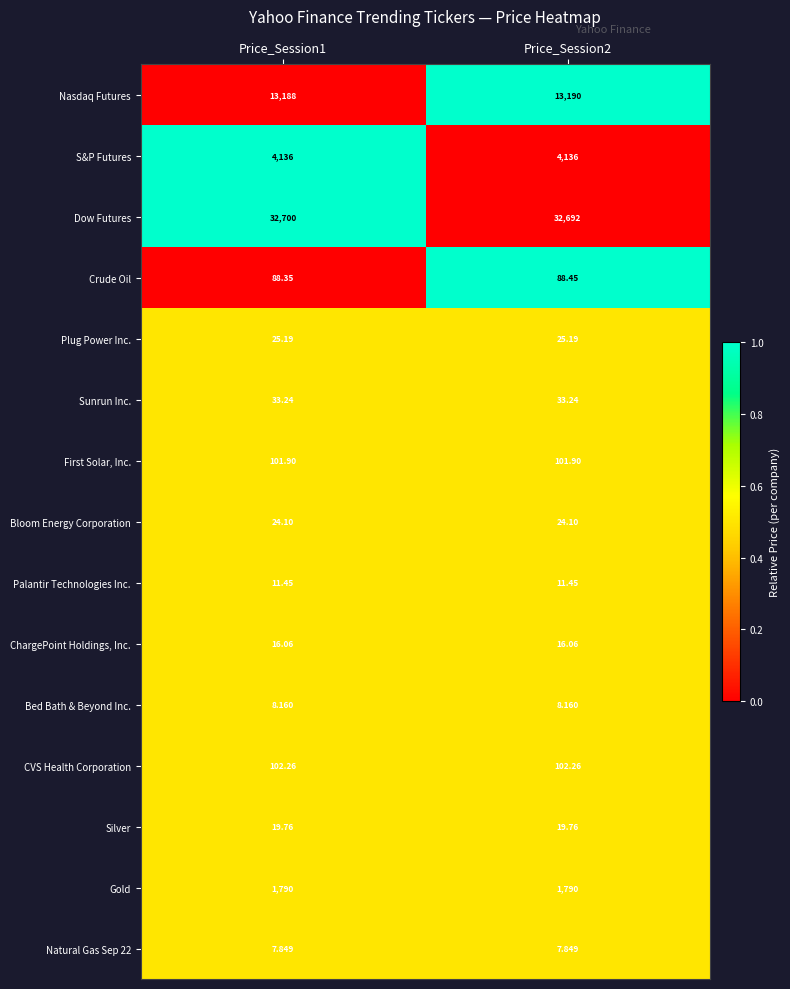

Which series has the largest total across all categories?

Dow Futures